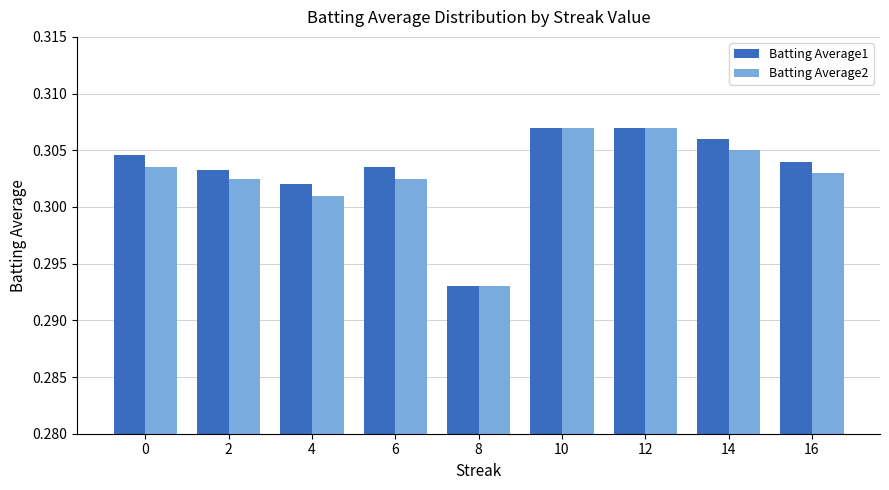

True or false: Batting Average2 has a value of 0.2 at 16.

False